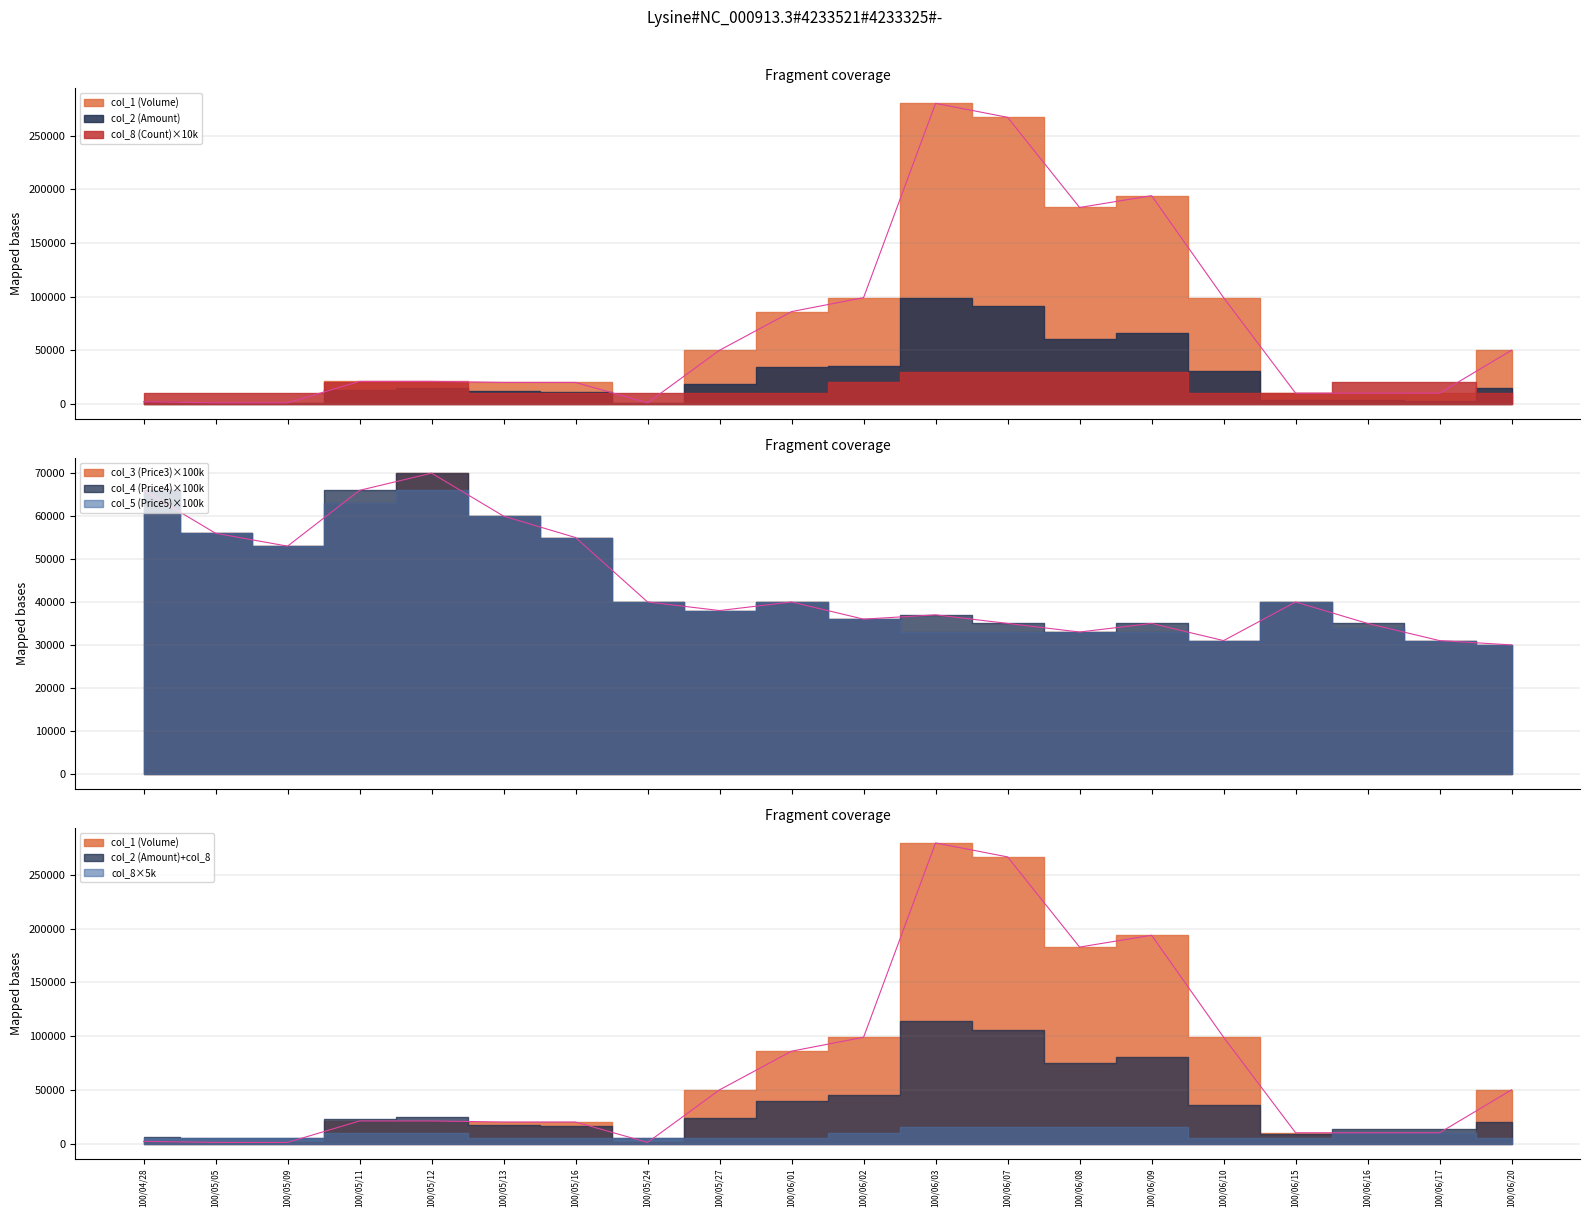

Count the number of categories in the chart.

20